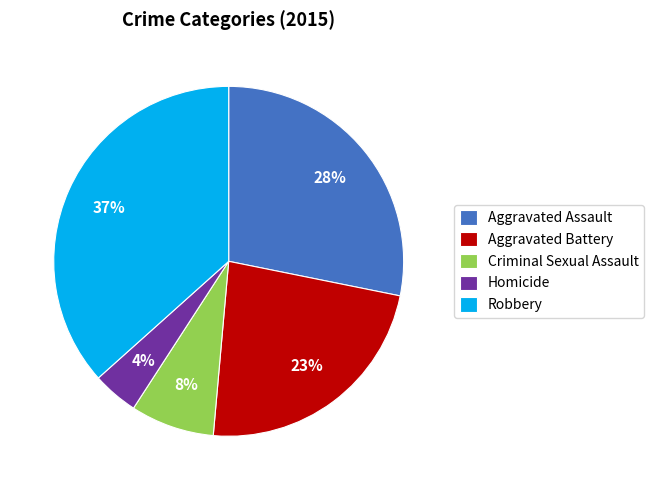

What is the largest slice in the pie chart?

Robbery